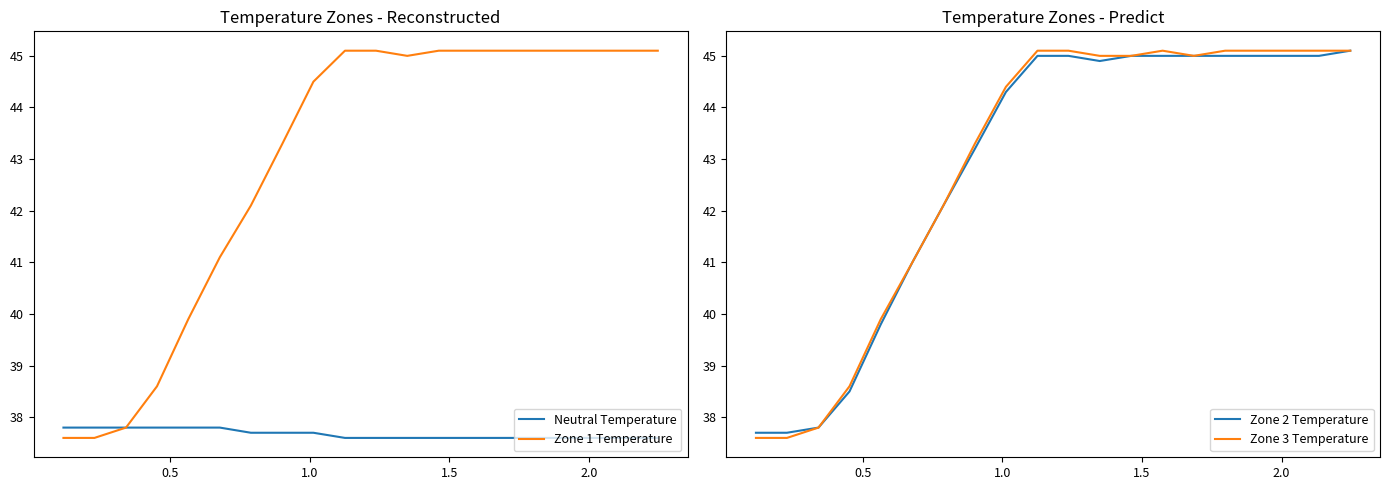

What are all the series names shown in the legend?

Neutral Temperature, Zone 1 Temperature, Zone 2 Temperature, Zone 3 Temperature